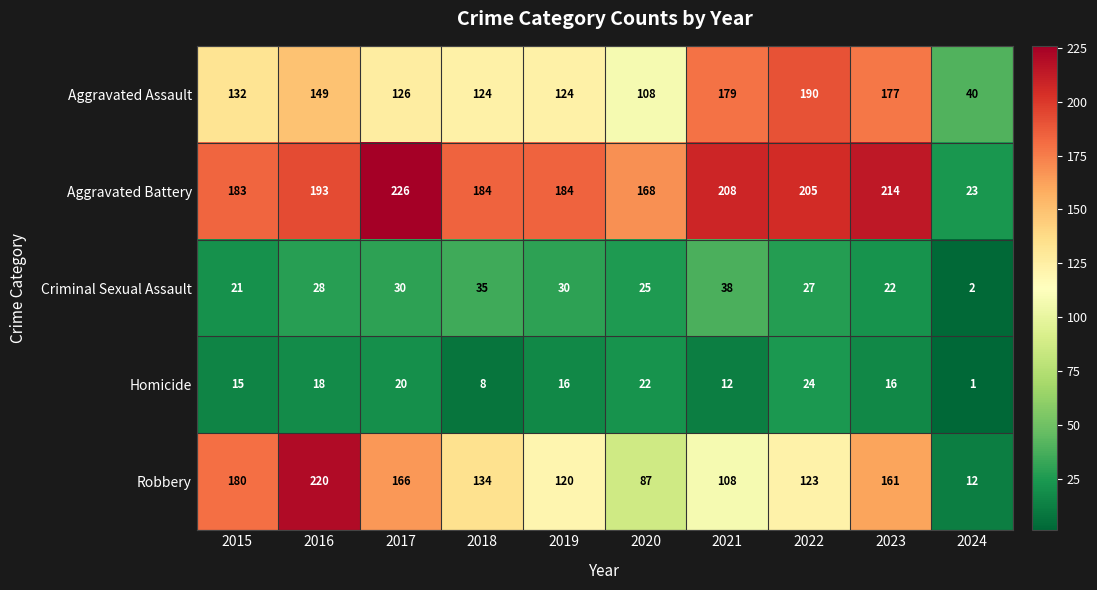

Rank the series at 2017 from highest to lowest value.

Aggravated Battery, Robbery, Aggravated Assault, Criminal Sexual Assault, Homicide